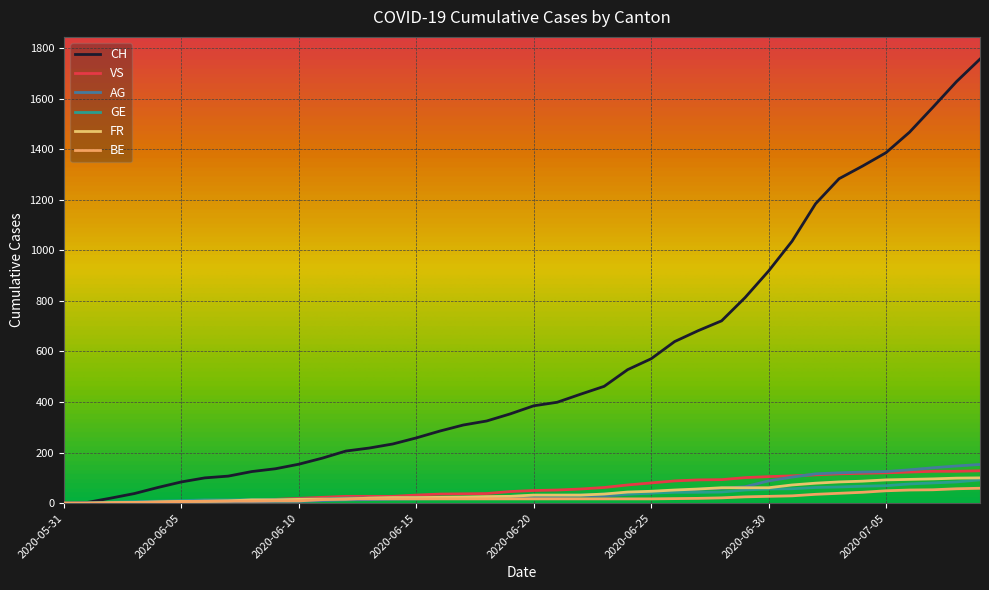

What is the label of the 24th point from the right?

2020-06-16